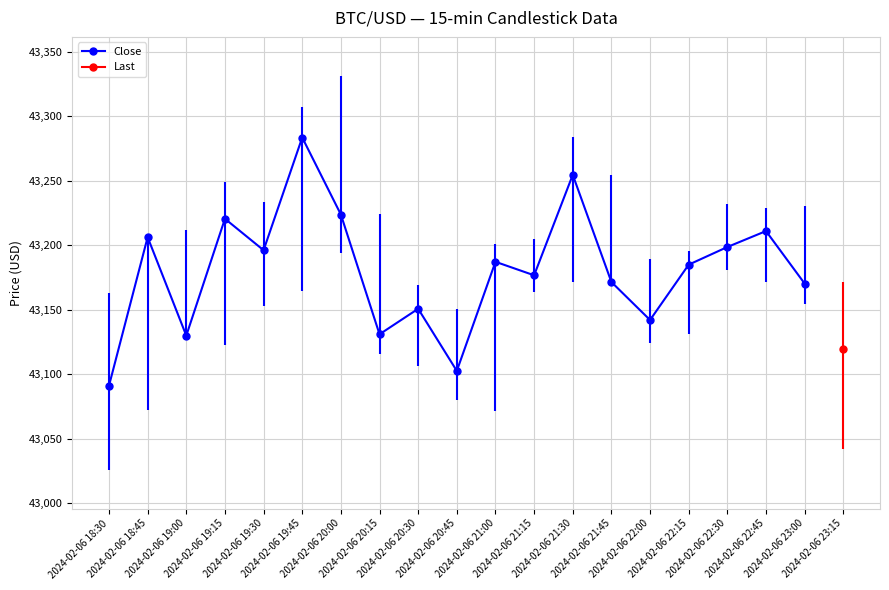

List the labels in order of value, smallest first.

2024-02-06 18:30, 2024-02-06 20:45, 2024-02-06 19:00, 2024-02-06 20:15, 2024-02-06 22:00, 2024-02-06 20:30, 2024-02-06 23:00, 2024-02-06 21:45, 2024-02-06 21:15, 2024-02-06 22:15, 2024-02-06 21:00, 2024-02-06 19:30, 2024-02-06 22:30, 2024-02-06 18:45, 2024-02-06 22:45, 2024-02-06 19:15, 2024-02-06 20:00, 2024-02-06 21:30, 2024-02-06 19:45